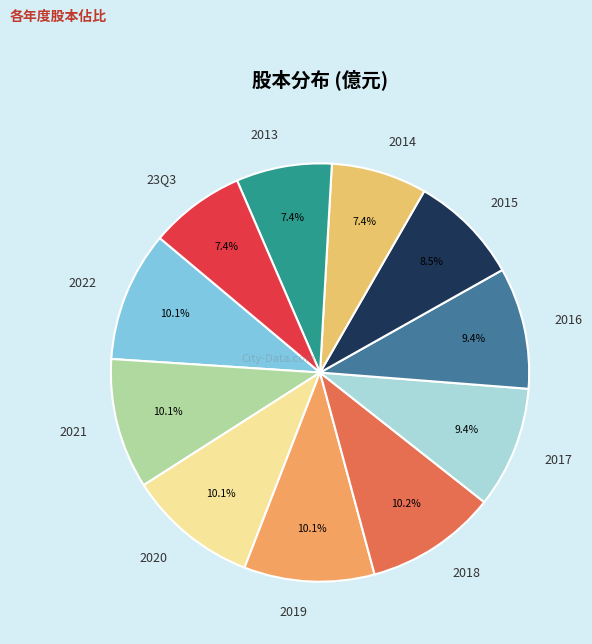

Approximately how many times larger is the value at 2018 compared to 2021?

1.0